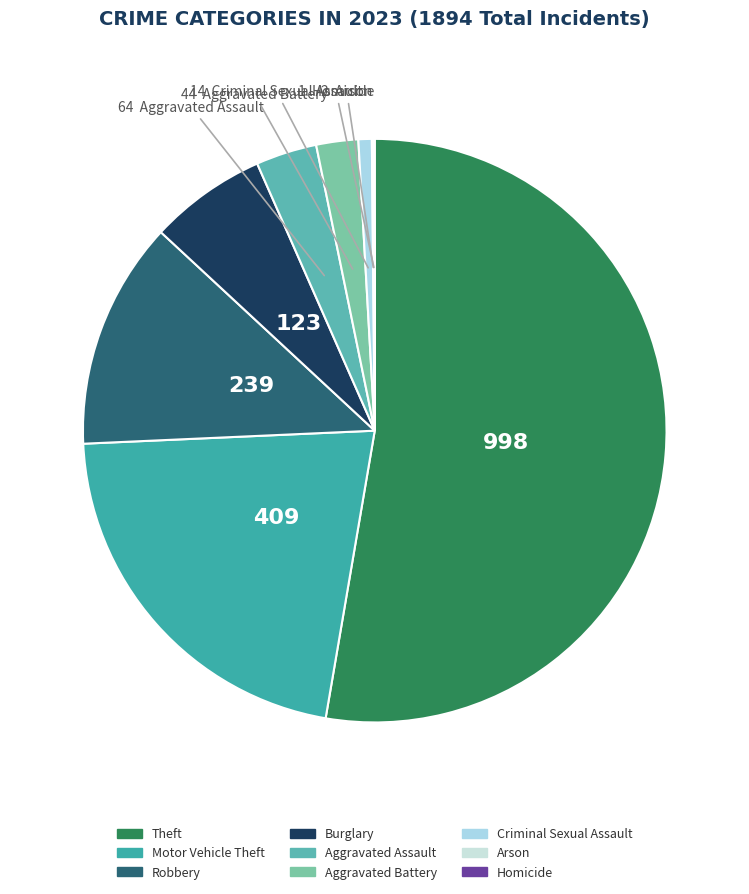

The Motor Vehicle Theft slice represents 11% of the pie. True or false?

False